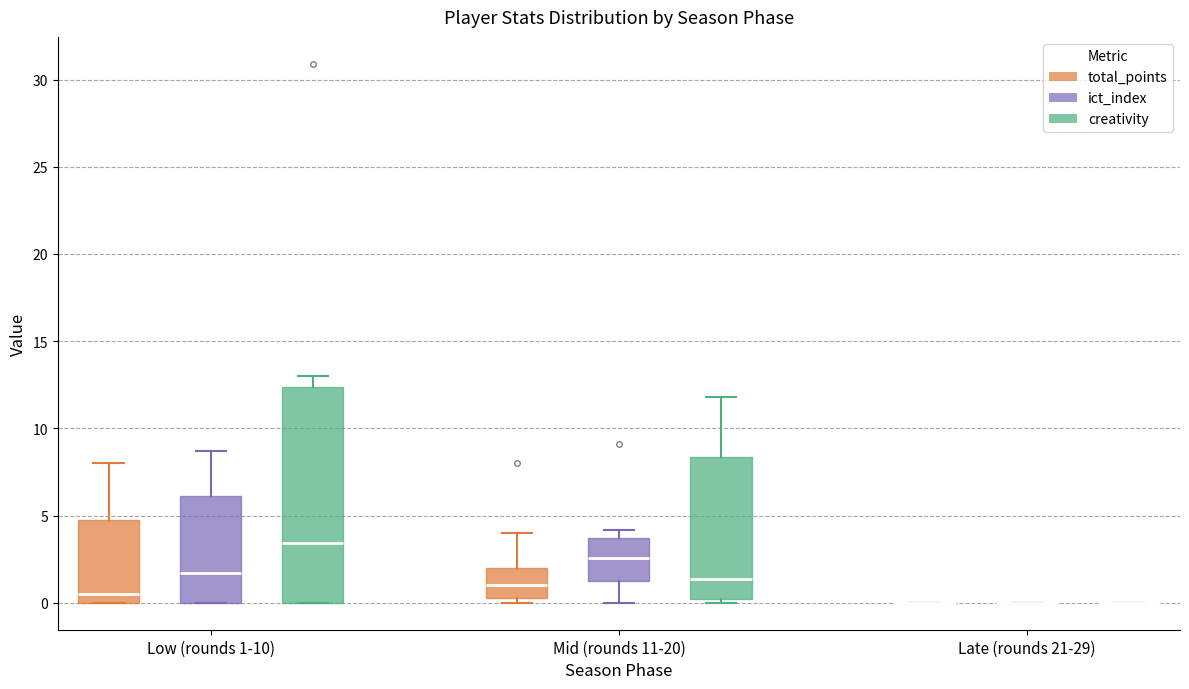

Reading left to right, transcribe this box plot: for each box, give where its median line is, the range the box spans, and where its two whiskers end, as read against the y-axis. The values are not printed on the chart, so give them approximately, as read against the axis.

Low (rounds 1-10) (total_points): median 0.5, box 0.0 to 5.0, whiskers 0.0 to 8.0
Low (rounds 1-10) (ict_index): median 1.5, box 0.0 to 6.0, whiskers 0.0 to 8.5
Low (rounds 1-10) (creativity): median 3.5, box 0.0 to 12.5, whiskers 0.0 to 13.0
Mid (rounds 11-20) (total_points): median 1.0, box 0.5 to 2.0, whiskers 0.0 to 4.0
Mid (rounds 11-20) (ict_index): median 2.5, box 1.5 to 3.5, whiskers 0.0 to 4.0
Mid (rounds 11-20) (creativity): median 1.5, box 0.0 to 8.5, whiskers 0.0 (just below the box's lower edge) to 12.0
Late (rounds 21-29) (total_points): box collapsed to a line at 0.0, whiskers 0.0 to 0.0
Late (rounds 21-29) (ict_index): box collapsed to a line at 0.0, whiskers 0.0 to 0.0
Late (rounds 21-29) (creativity): box collapsed to a line at 0.0, whiskers 0.0 to 0.0